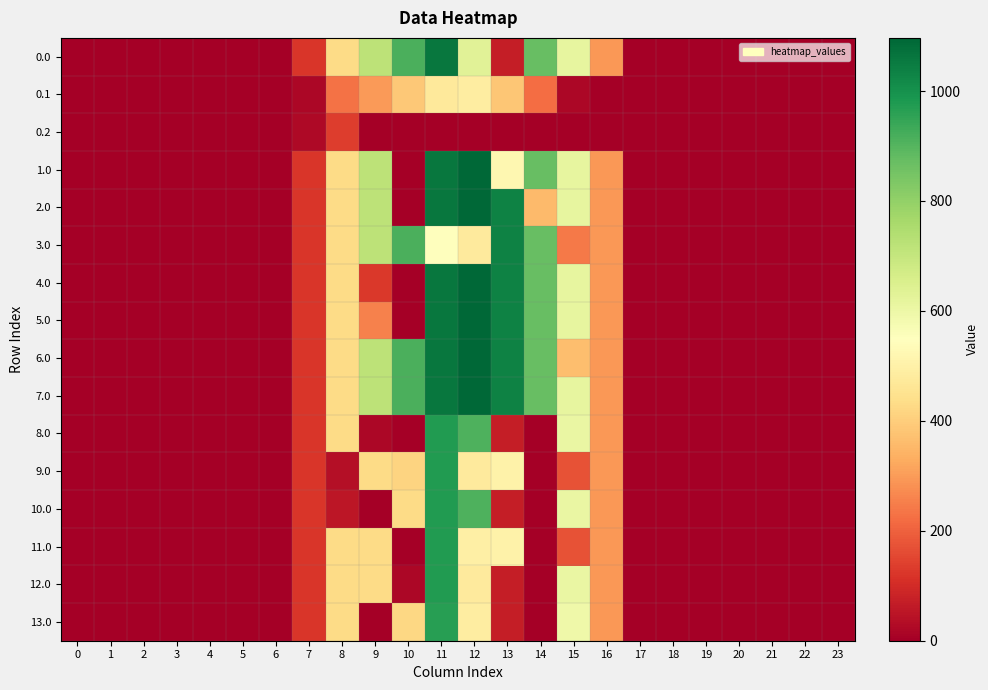

Which series has the widest spread of values?

1.0